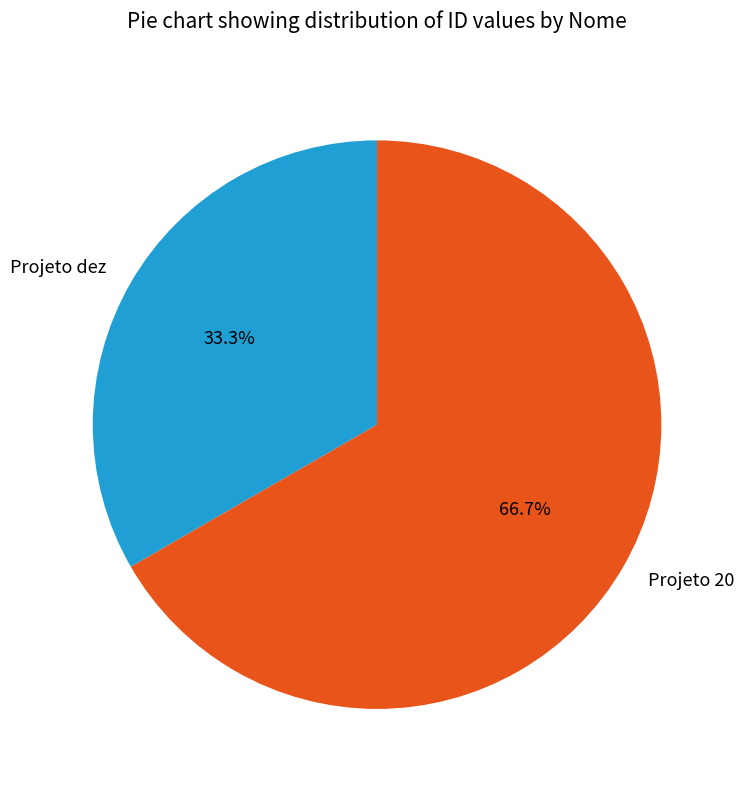

How many segments does this pie chart have?

2